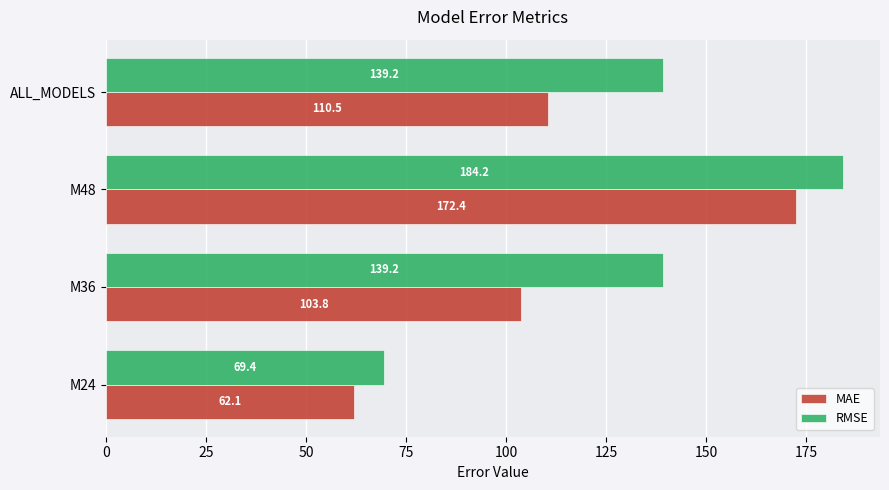

What is the spread (max minus min) of values at ALL_MODELS?

28.7